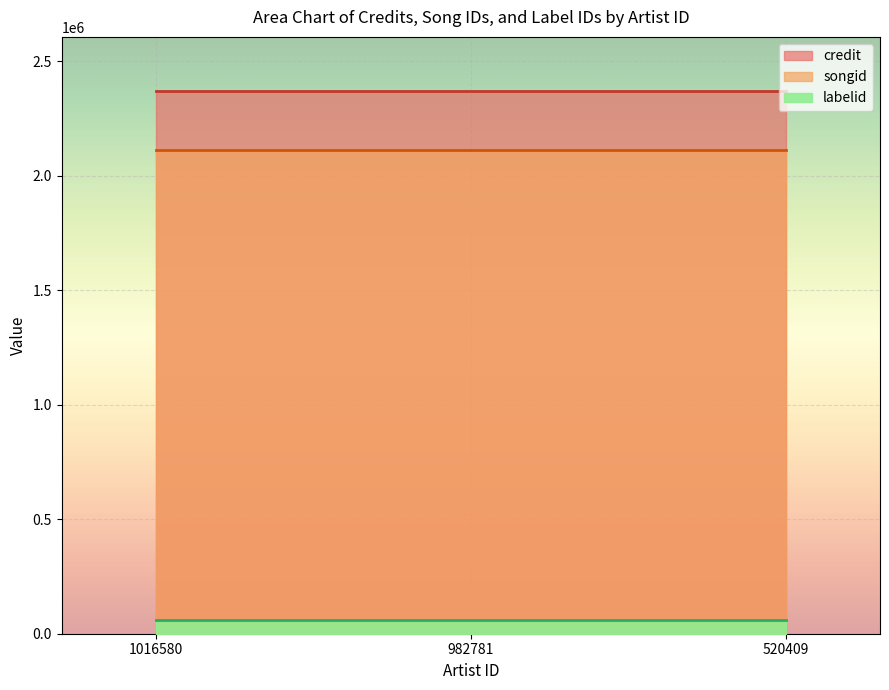

How many data points does each series have?

3